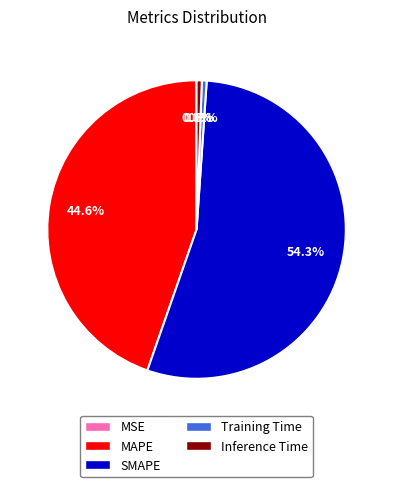

Is the sum of SMAPE and Training Time greater than half?

Yes